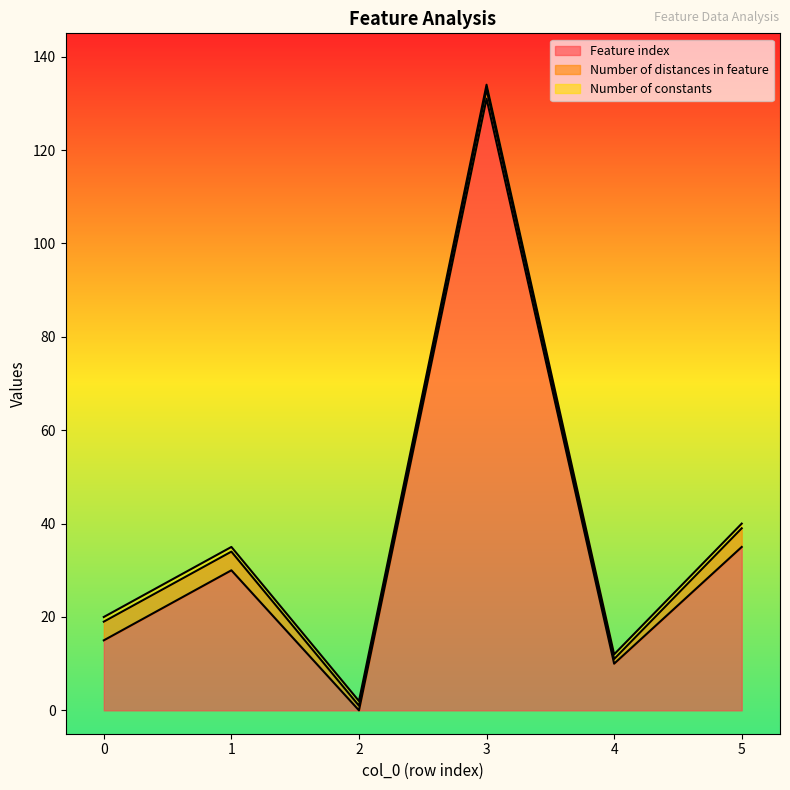

How many series are shown in this chart?

3